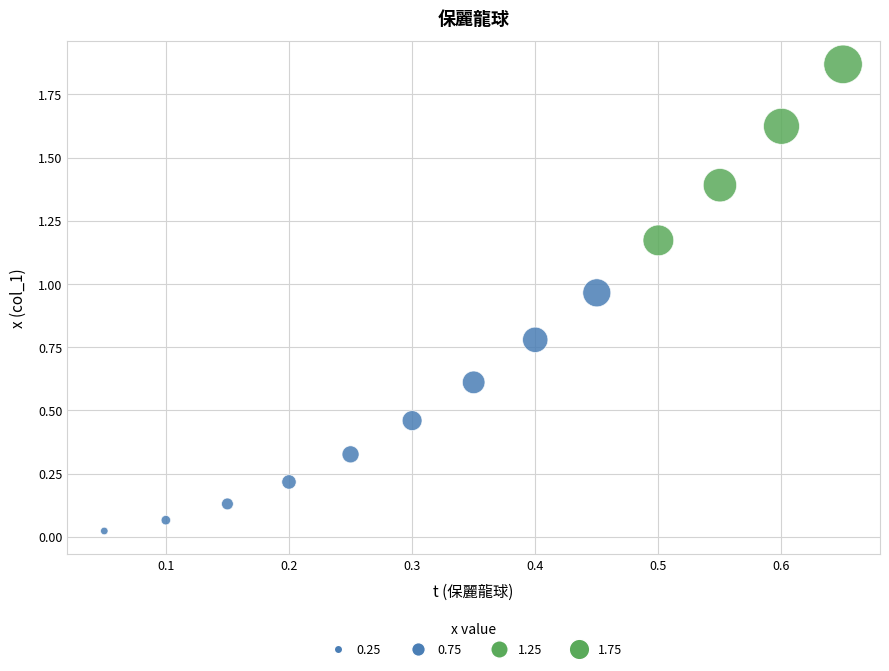

What is the range of X values (max minus min)?

0.6